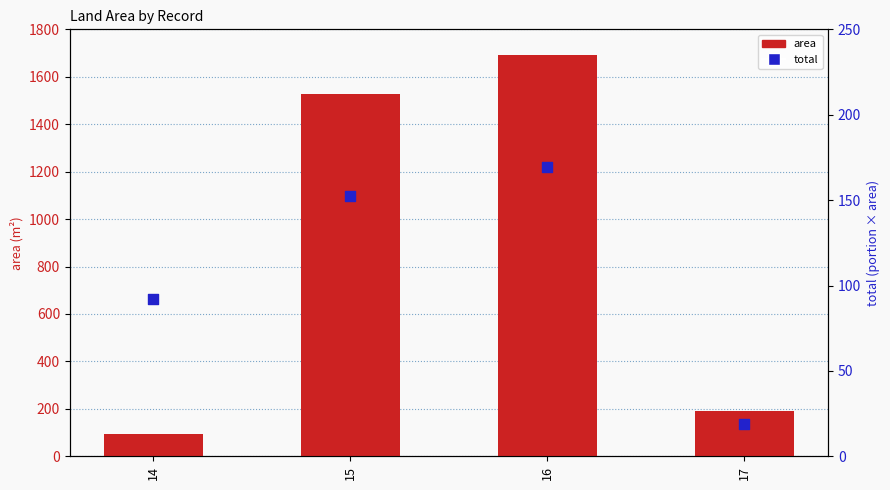

Which series contains the highest Y value?

area